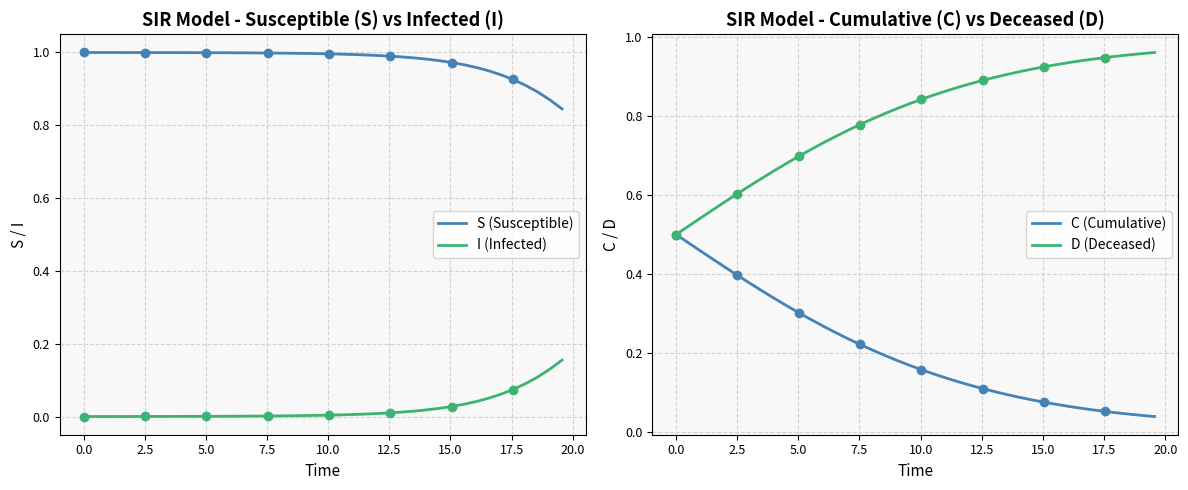

Which series ends up on top after the final intersection of S (Susceptible) and D (Deceased)?

D (Deceased)